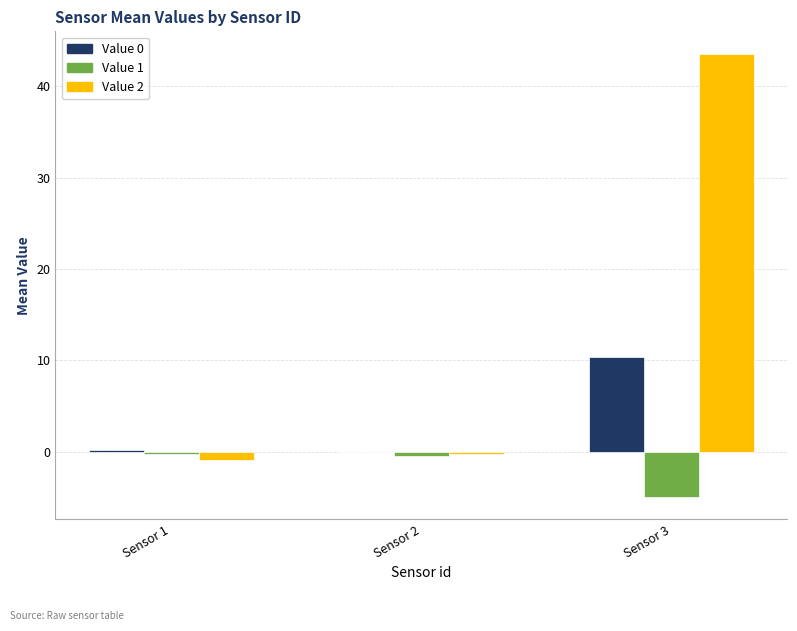

Does the chart contain stacked bars?

No